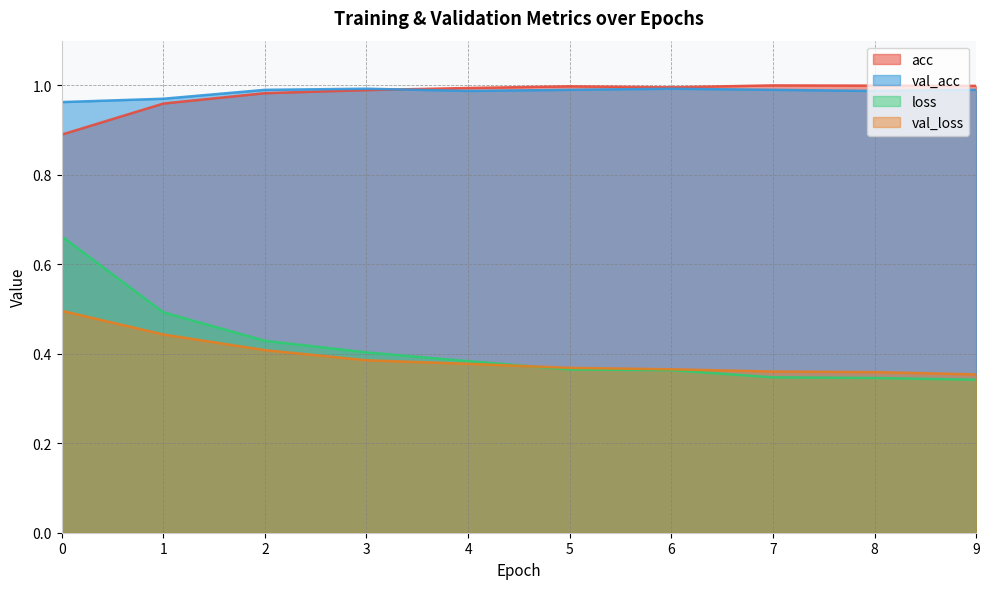

At which category does acc reach its first local valley?

6